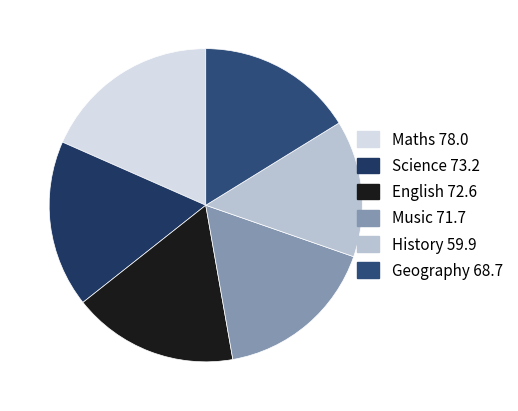

What percentage is the Music slice, to the nearest percent?

17%